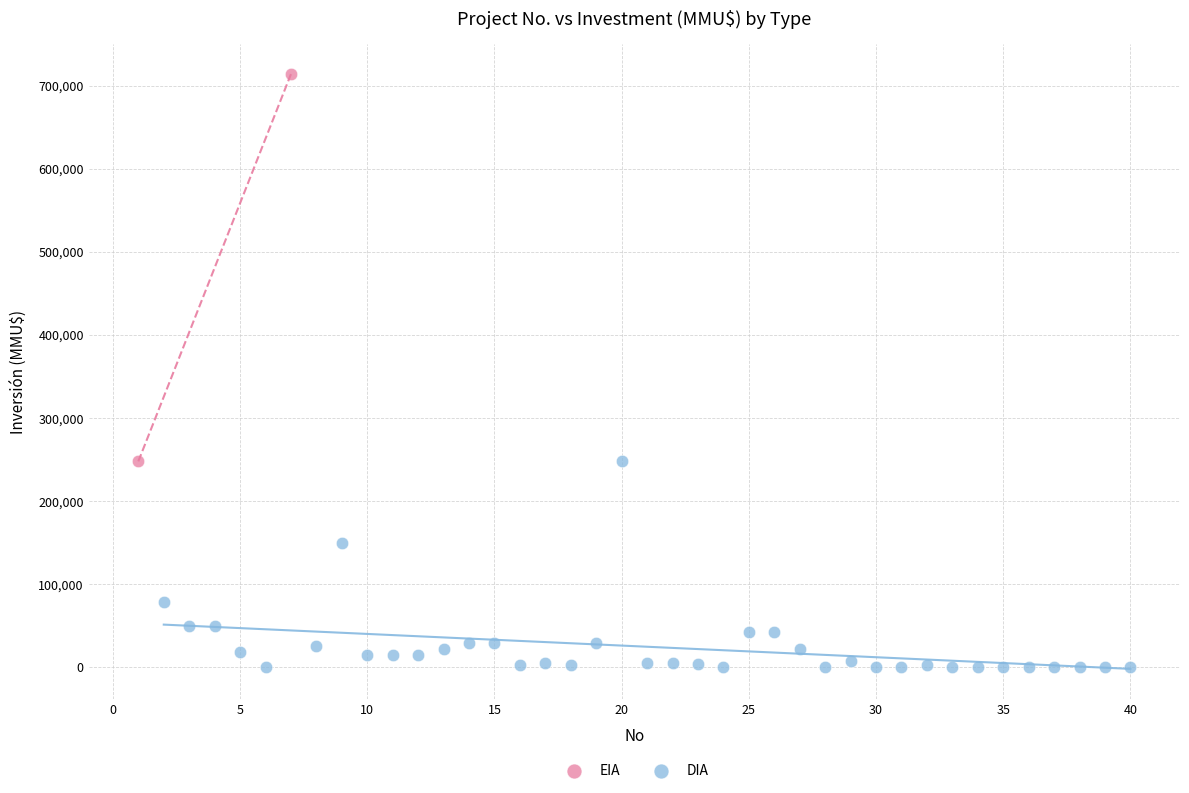

What are all the series names shown in the legend?

EIA, DIA